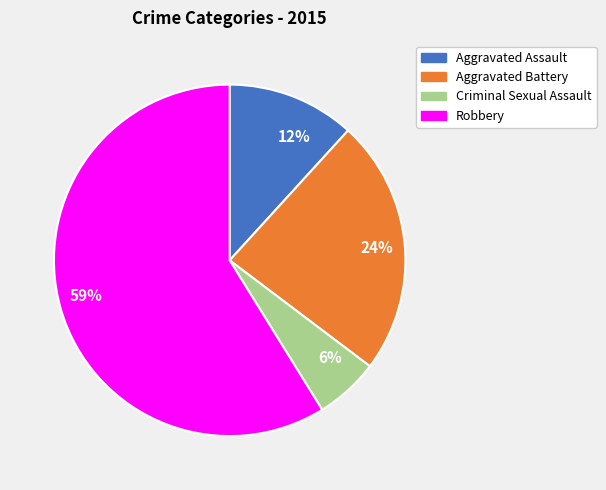

The 12% slice represents 17% of the pie. True or false?

False